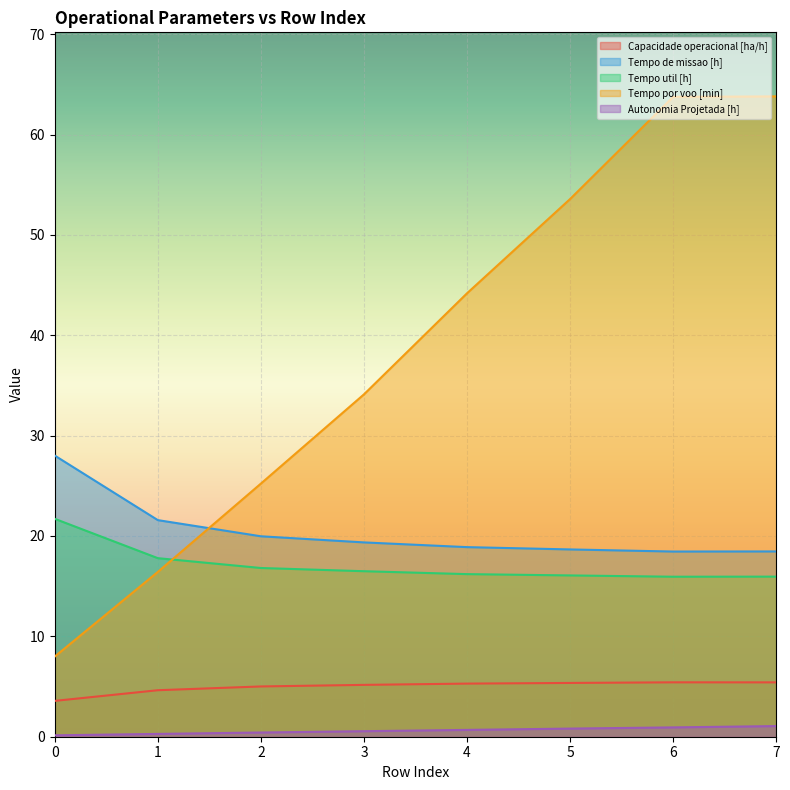

The Autonomia Projetada [h] series shows 0.2 at 3. True or false?

False